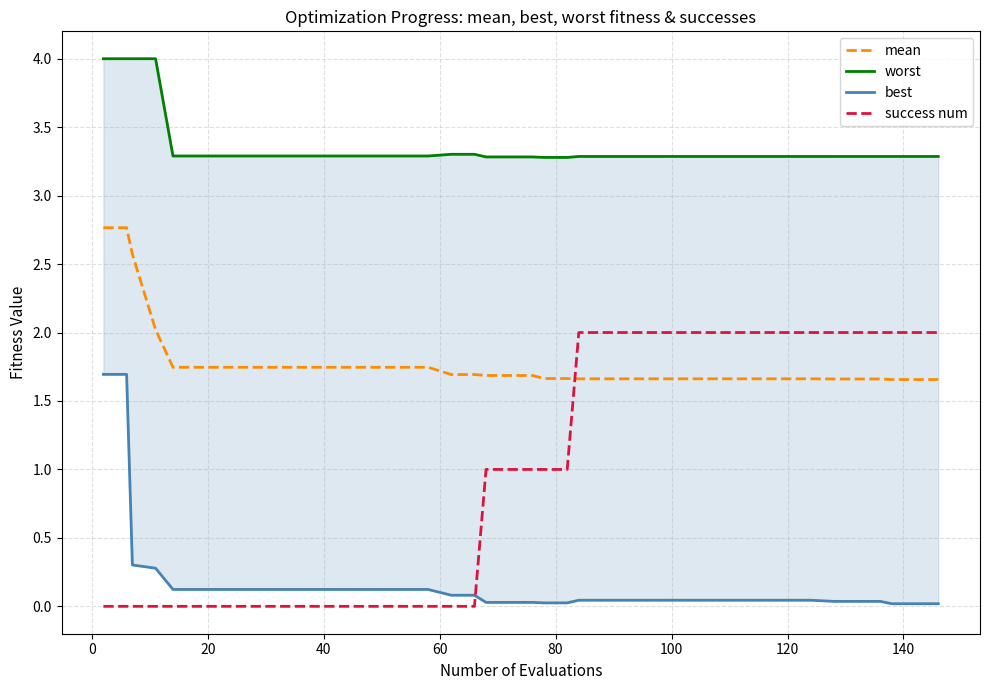

What is the maximum value for success num?

2.0